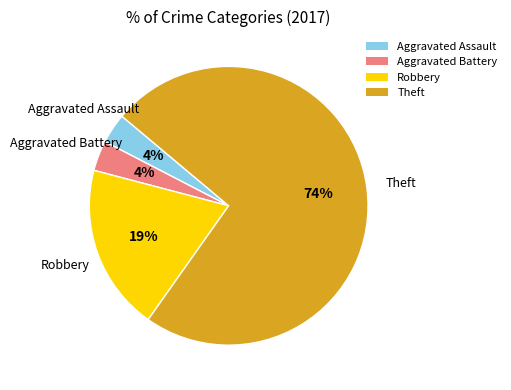

Combined, do Robbery and Theft account for over 50%?

Yes